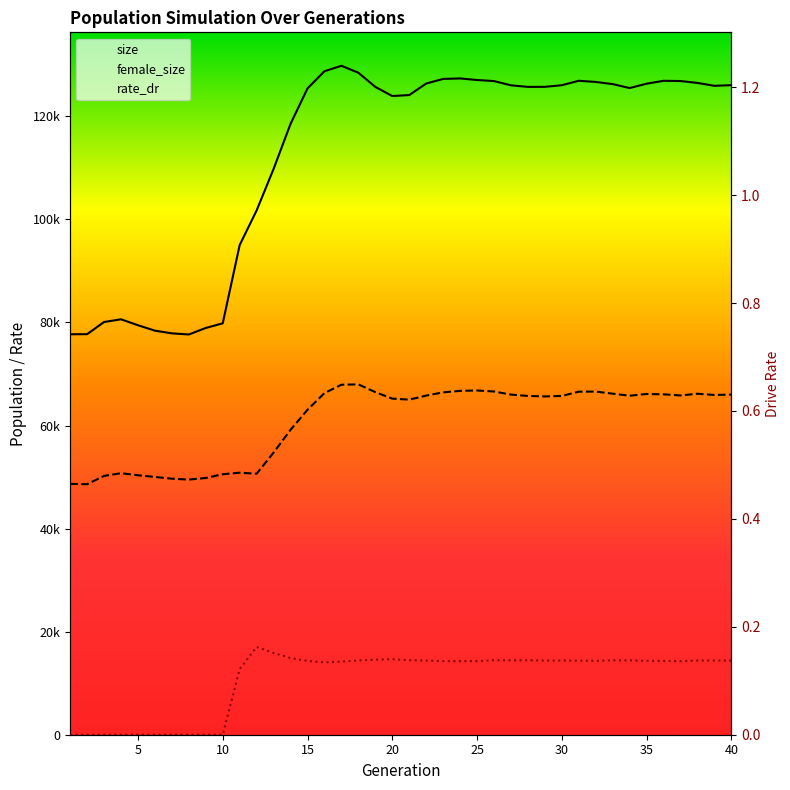

What is the difference between the maximum and minimum values in the size series?

52145.0